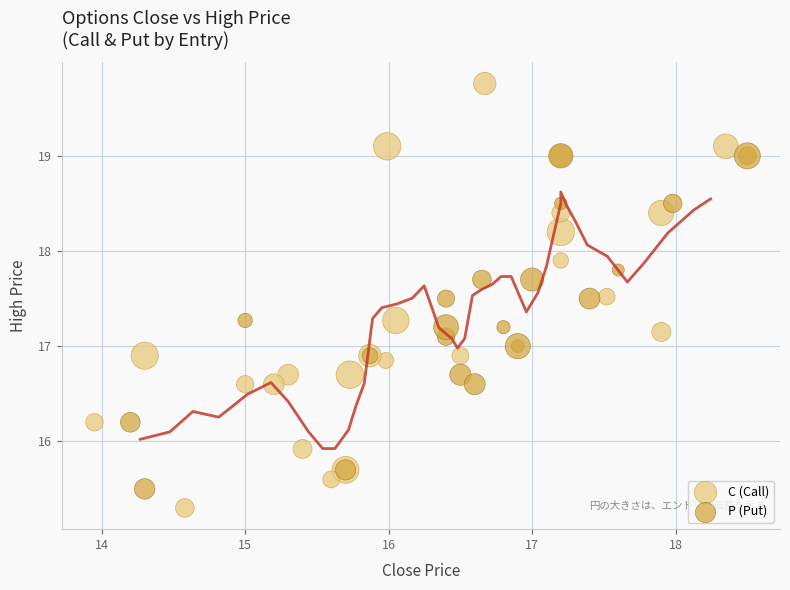

Which series contains the lowest Y value?

C (Call)